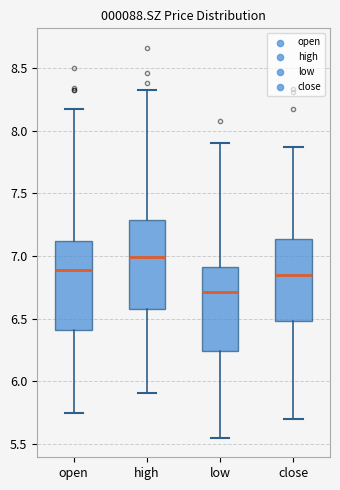

Where is the upper edge of the box for open on the y-axis? The values are not printed on the chart, so give them approximately, as read against the axis.

7.10